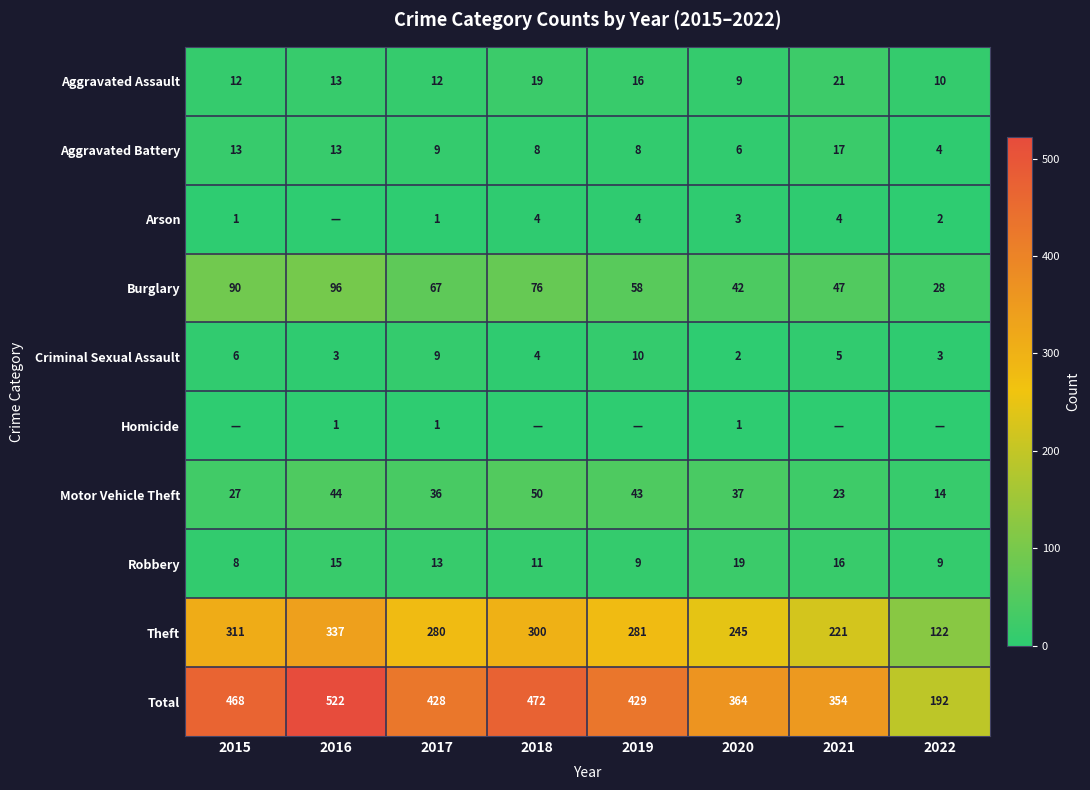

Is the value of Theft at 2018 greater than the value of Aggravated Battery at 2021?

Yes